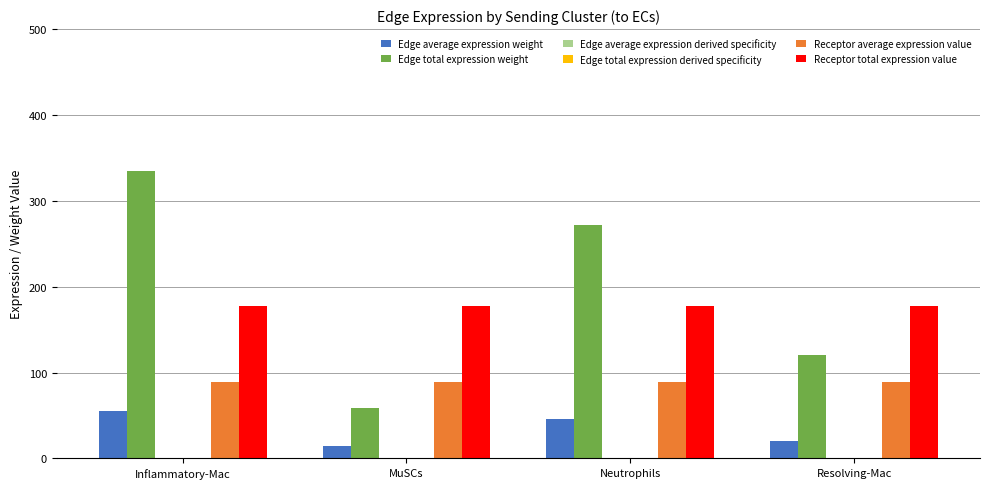

Is the value of Edge total expression weight at Resolving-Mac greater than the value of Receptor total expression value at Inflammatory-Mac?

No